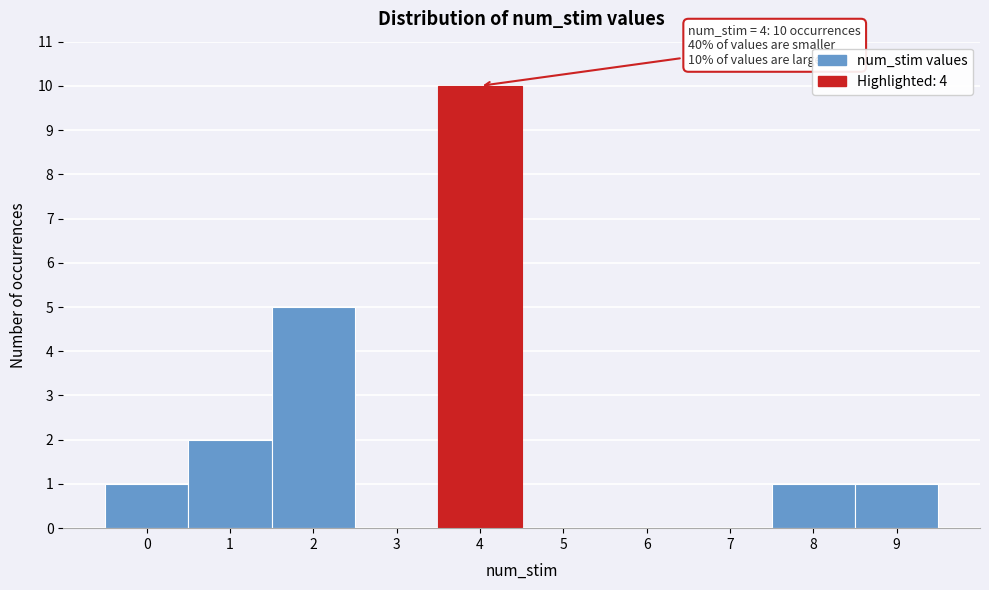

Over which range of the x-axis is the bar tallest?

3.5 to 4.5